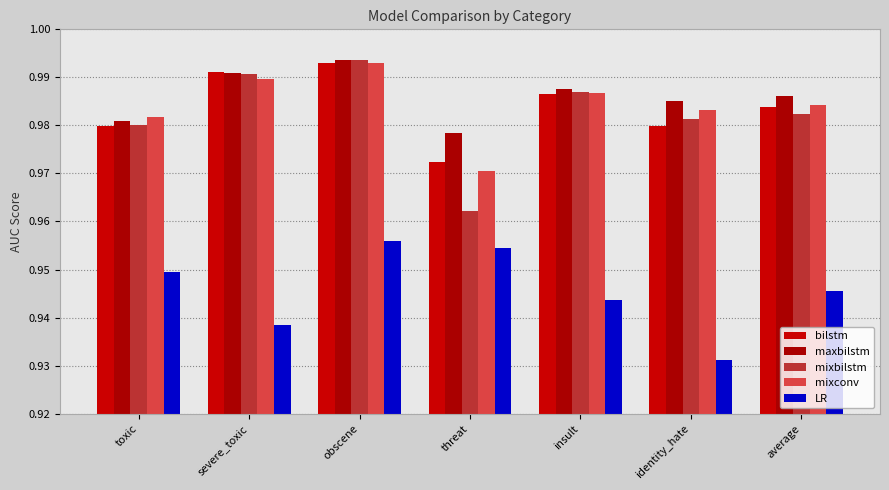

What is the sum of the maxbilstm values at threat and severe_toxic?

2.0